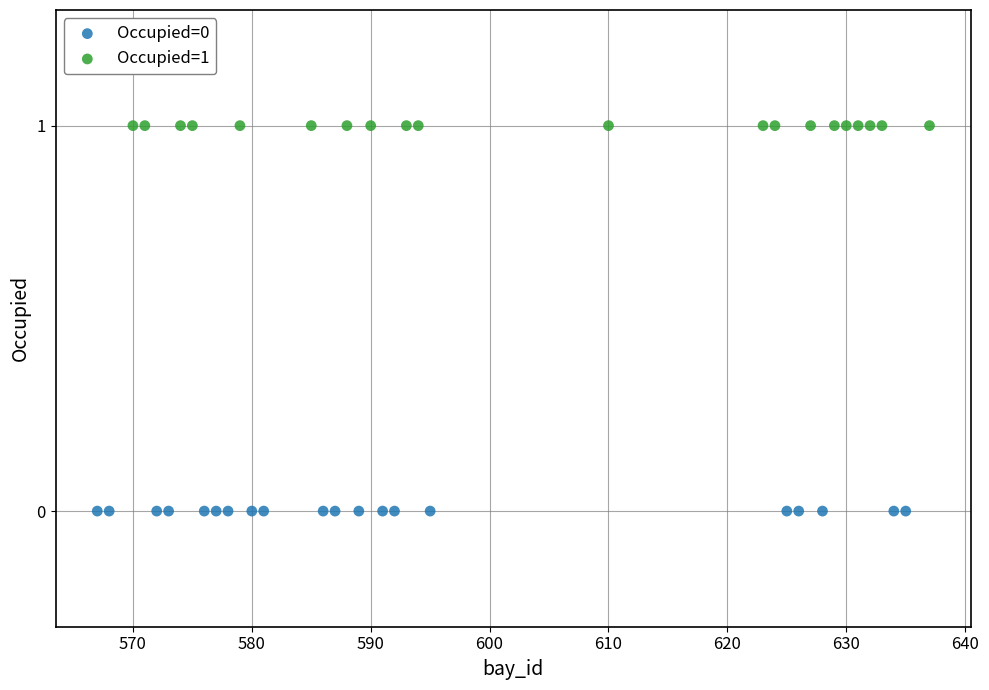

Which series reaches the minimum Y coordinate?

Occupied=0